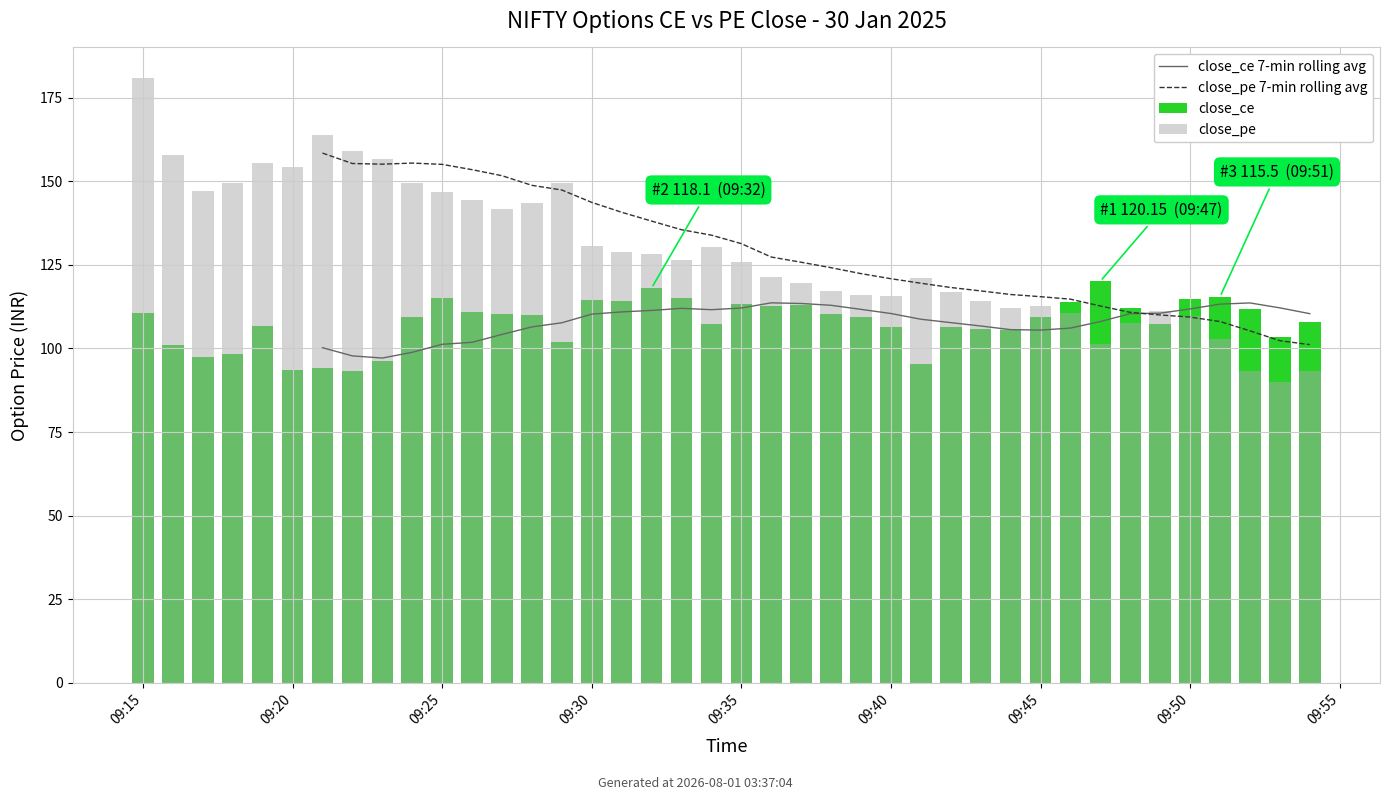

Count the close_ce 7-min rolling avg values in the range 101 to 111.

18